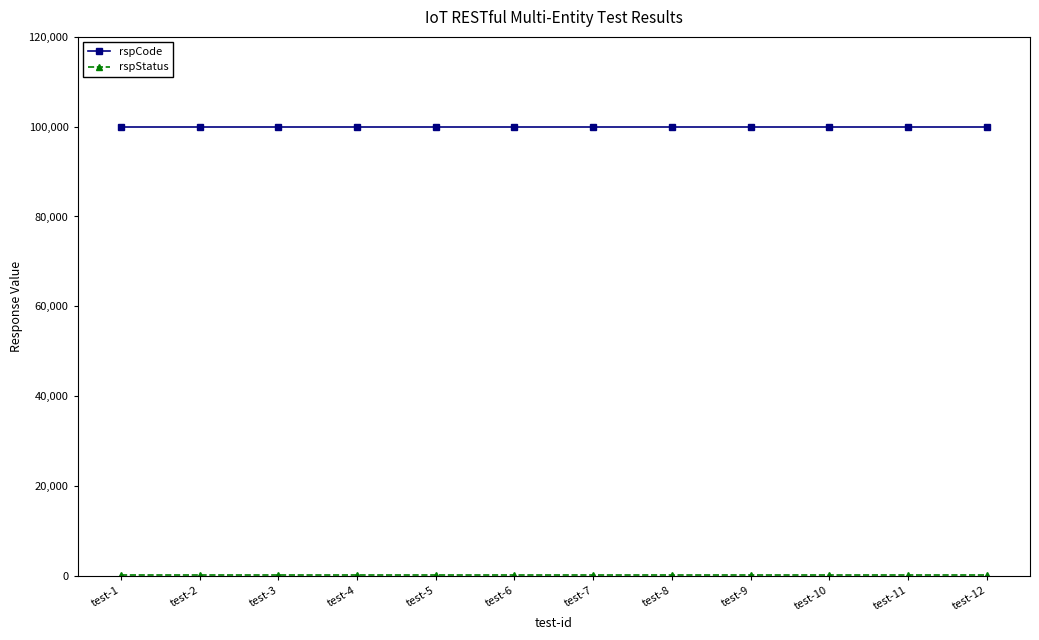

What is the sum of all rspCode values?

1200000